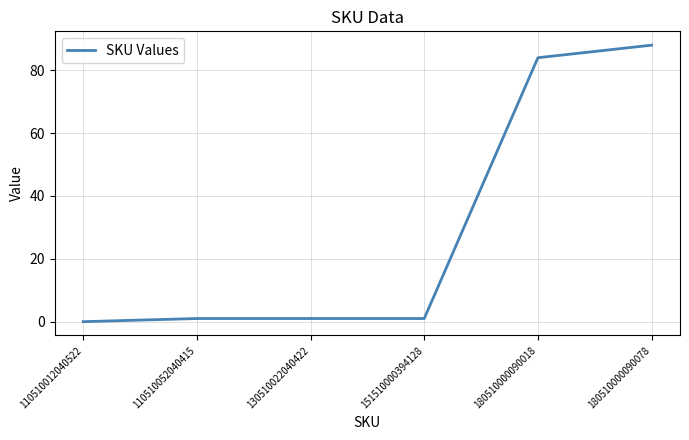

At which label is the value closest to 44?

180510000090018